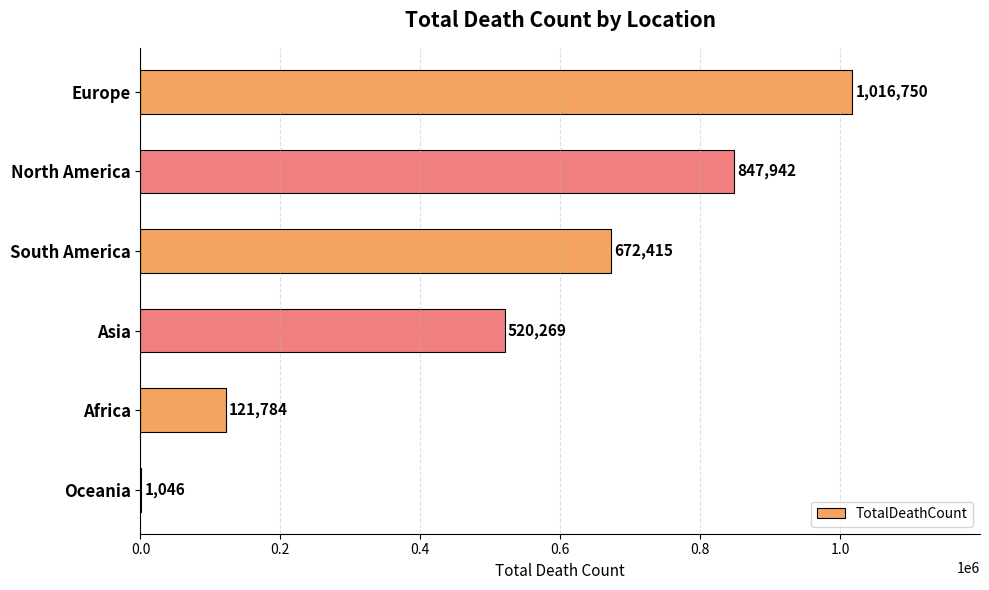

Is it true that the value at Oceania is 1046?

True